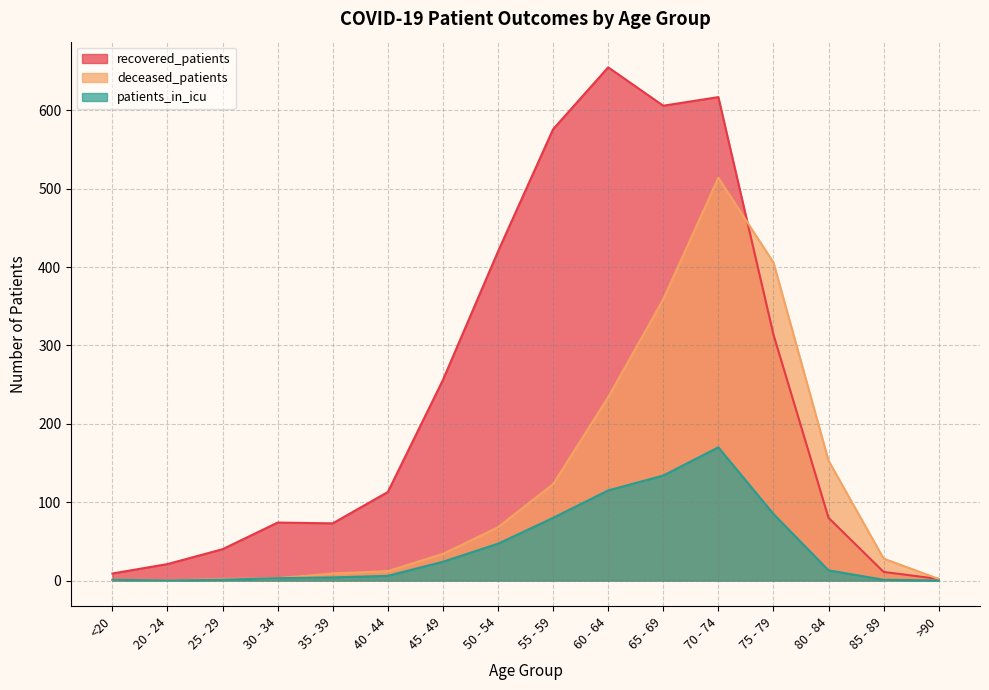

Is it true that recovered_patients equals 806 at 70 - 74?

False